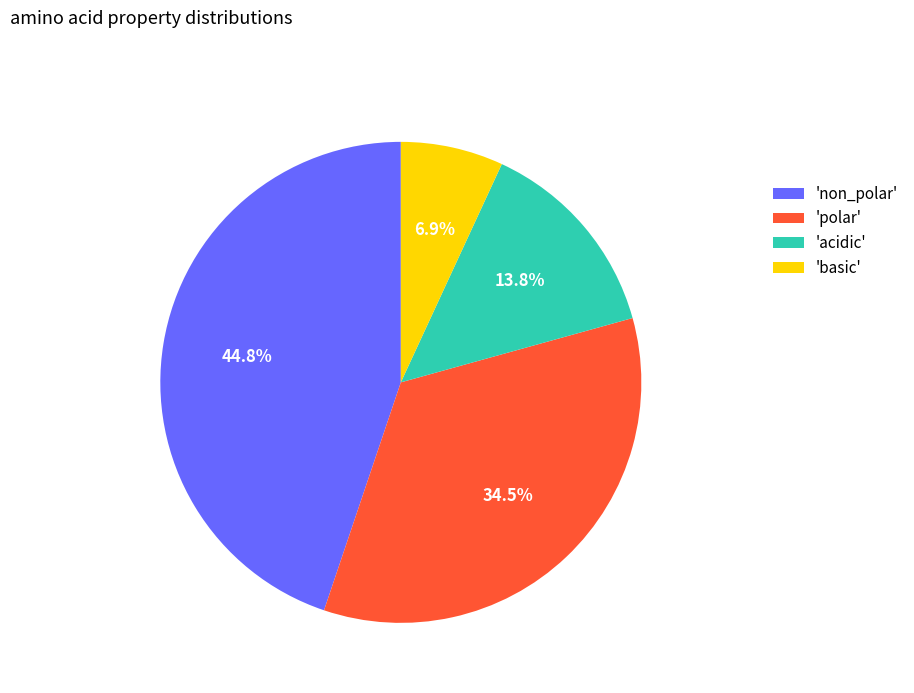

Does 'basic' represent more than half of the total?

No